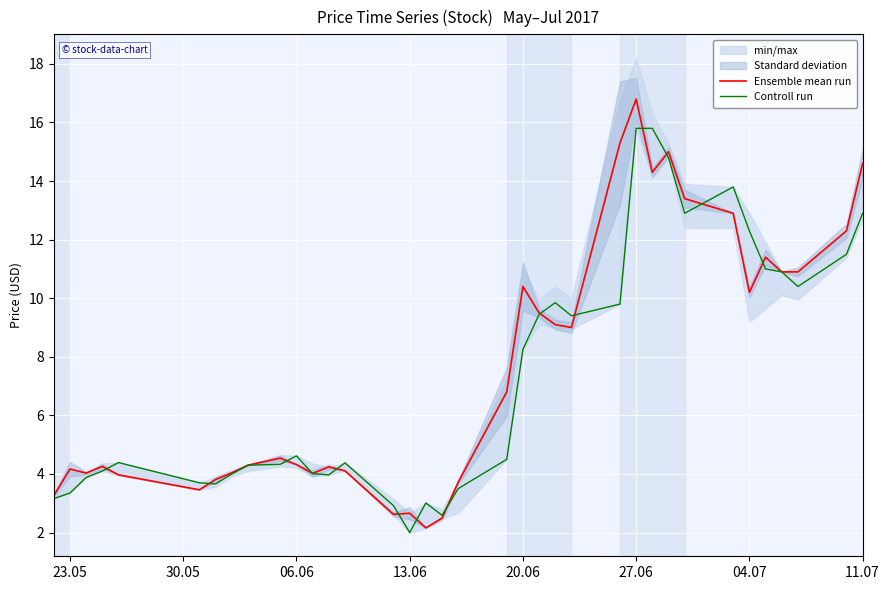

What is the difference between the maximum and minimum values in the Controll run series?

13.8